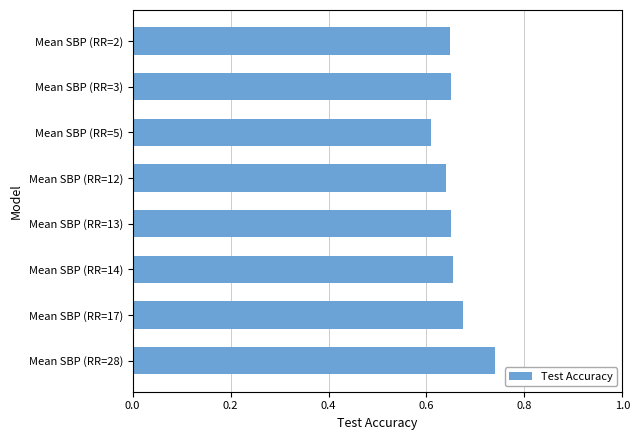

What is the sum of all values?

5.3